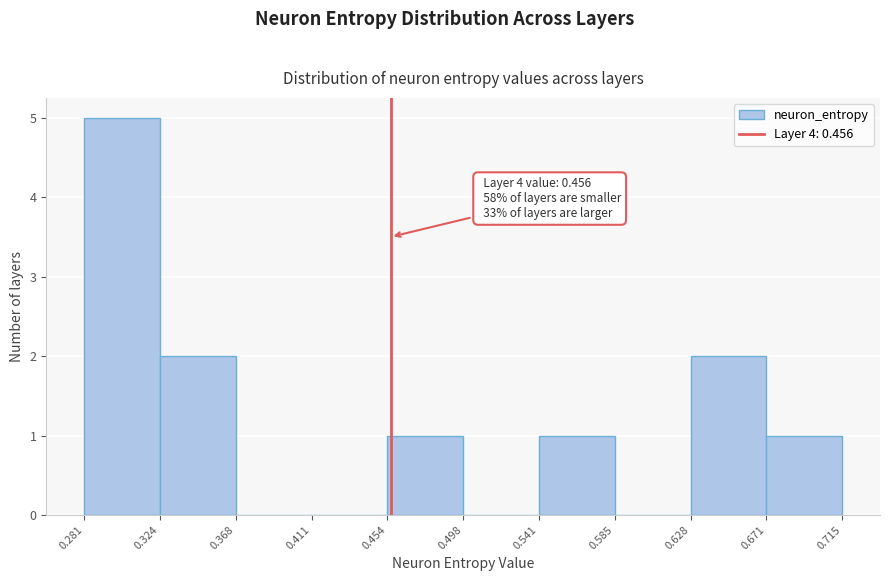

Over which range of the x-axis is the bar tallest?

0.281 to 0.324